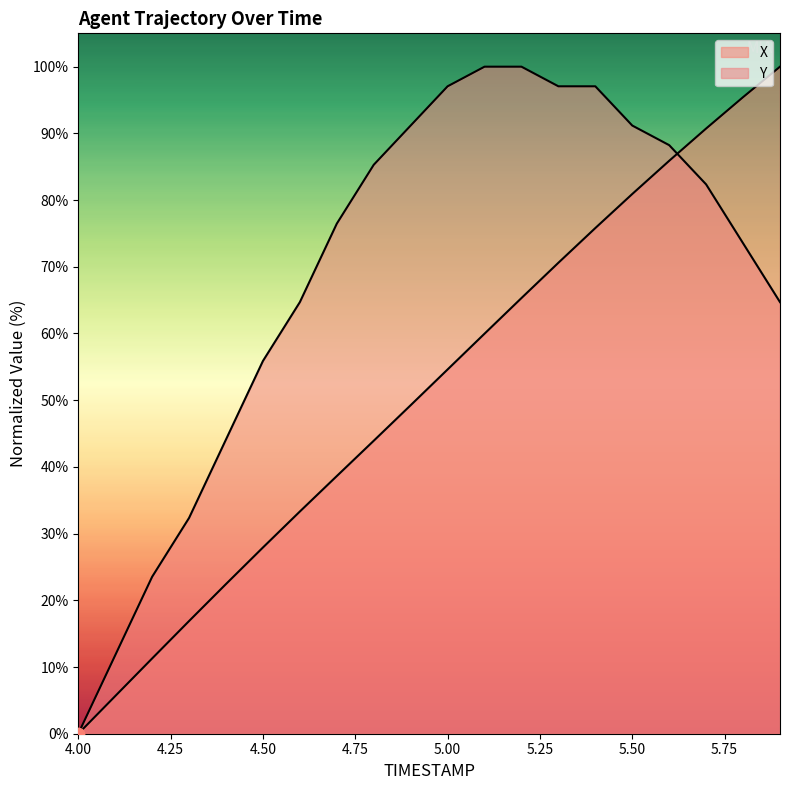

Which series reaches the minimum Y coordinate?

X